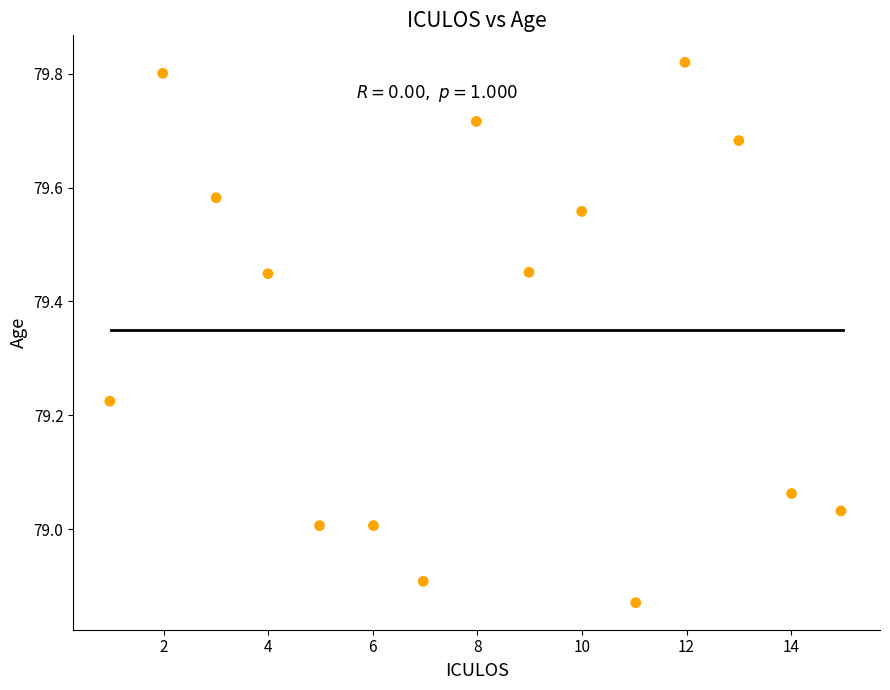

What is the range of X values (max minus min)?

14.0